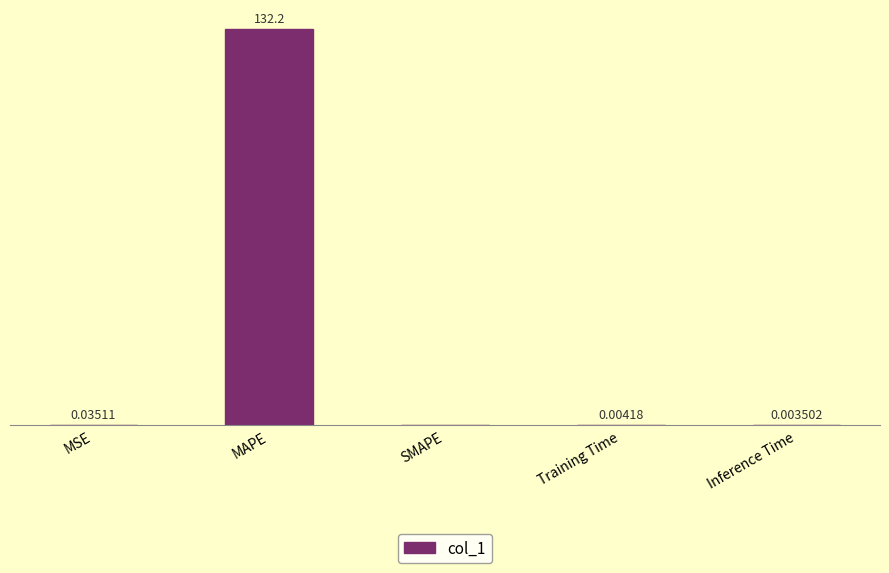

At which category does the chart reach its peak across all series?

MAPE